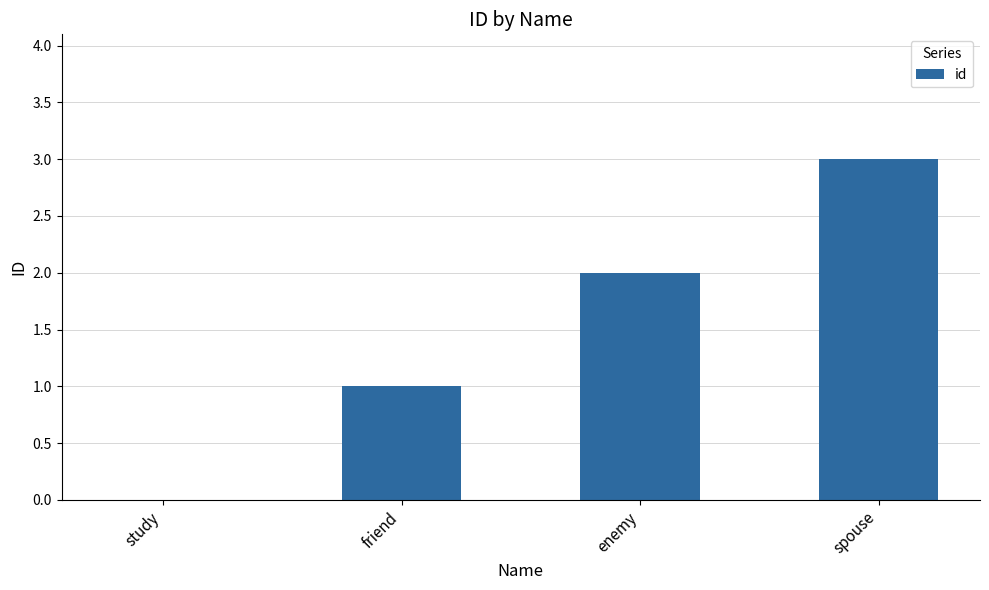

True or false: the data shows 1 at friend.

True